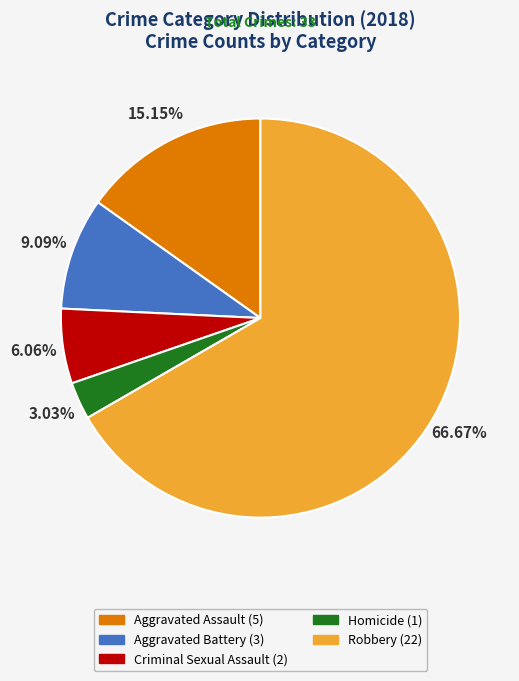

Count the number of slices in the pie.

5